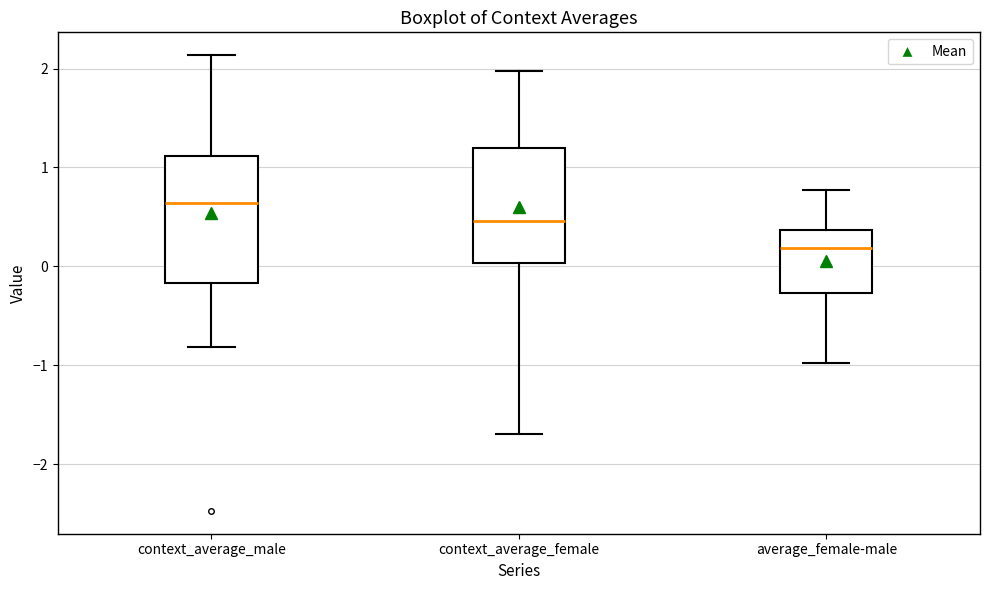

Reading left to right, read every box against the y-axis: the position of its median line, the range the box covers, and the ends of its whiskers. The values are not printed on the chart, so give them approximately, as read against the axis.

context_average_male: median 0.6, box -0.2 to 1.1, whiskers -0.8 to 2.1
context_average_female: median 0.5, box 0.0 to 1.2, whiskers -1.7 to 2.0
average_female-male: median 0.2, box -0.3 to 0.4, whiskers -1.0 to 0.8